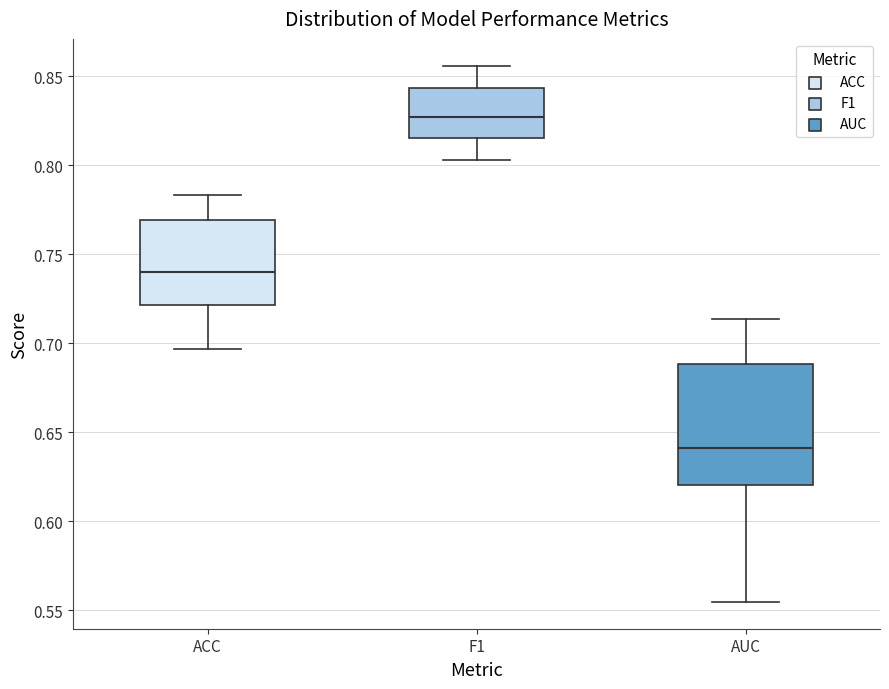

Reading left to right, read every box against the y-axis: the position of its median line, the range the box covers, and the ends of its whiskers. The values are not printed on the chart, so give them approximately, as read against the axis.

ACC: median 0.740, box 0.720 to 0.770, whiskers 0.695 to 0.785
F1: median 0.830, box 0.815 to 0.845, whiskers 0.805 to 0.855
AUC: median 0.640, box 0.620 to 0.690, whiskers 0.555 to 0.715